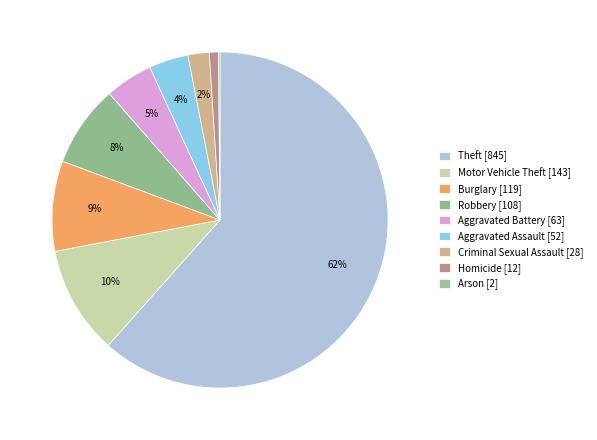

Do Robbery and Homicide together represent more than half of the pie?

No